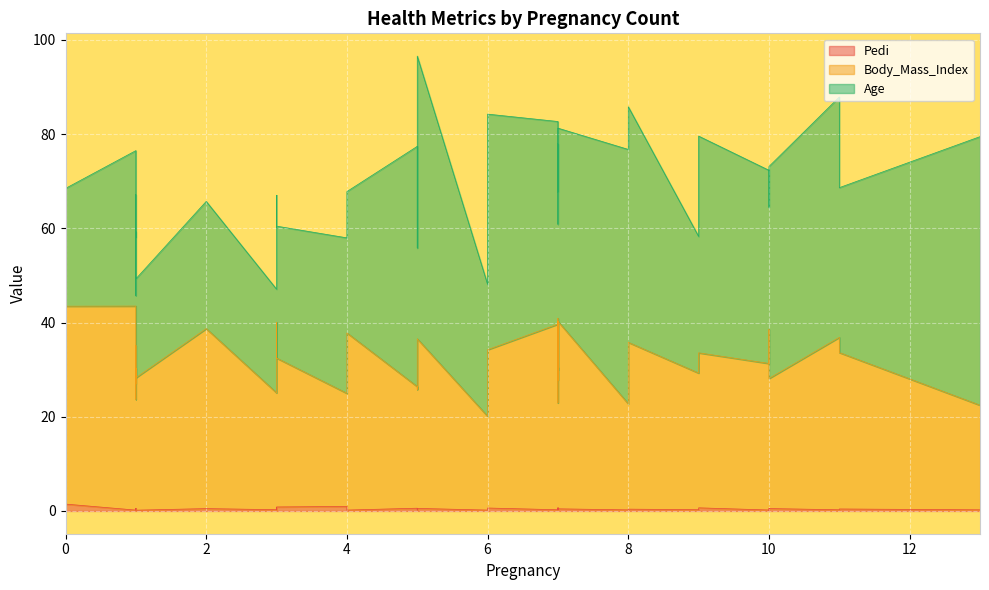

True or false: Body_Mass_Index and Pedi intersect in this chart.

False